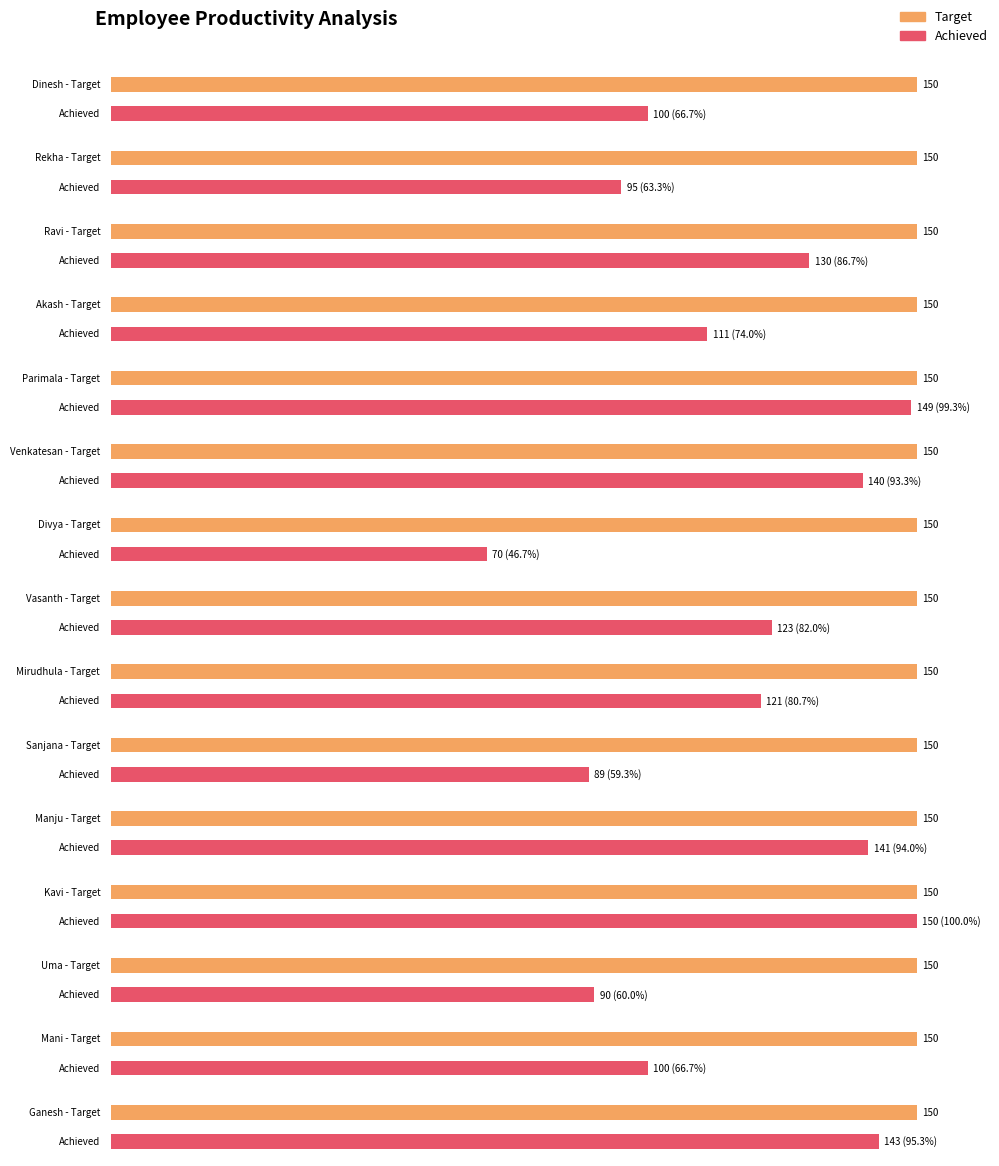

Which series has the widest spread of values?

Achieved